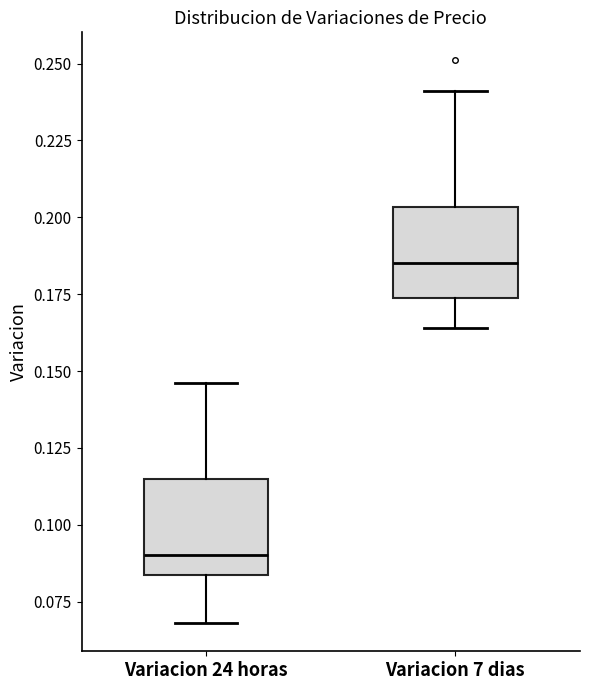

Reading left to right, transcribe this box plot: for each box, give where its median line is, the range the box spans, and where its two whiskers end, as read against the y-axis. The values are not printed on the chart, so give them approximately, as read against the axis.

Variacion 24 horas: median 0.090, box 0.085 to 0.115, whiskers 0.070 to 0.145
Variacion 7 dias: median 0.185, box 0.175 to 0.205, whiskers 0.165 to 0.240